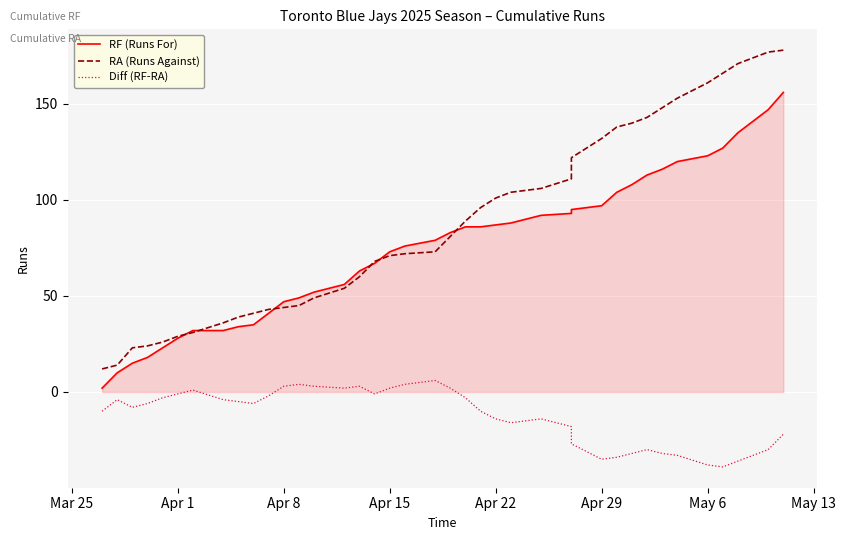

What is the value of the RA (Runs Against) point at the 6th from the left?

29